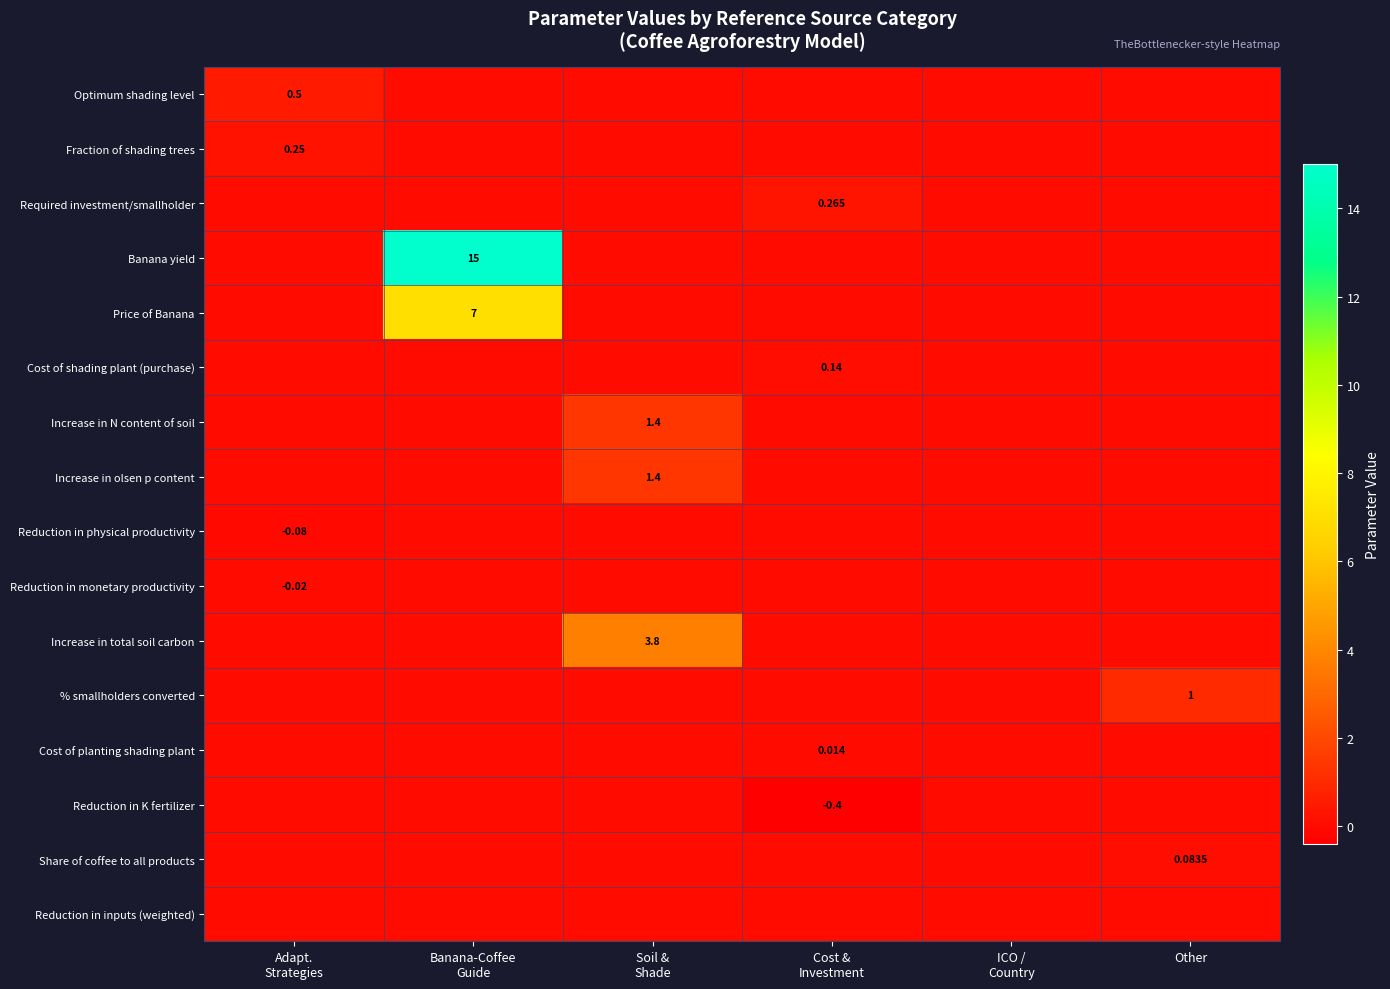

At which label does Optimum shading level reach its minimum?

Banana-Coffee Guide